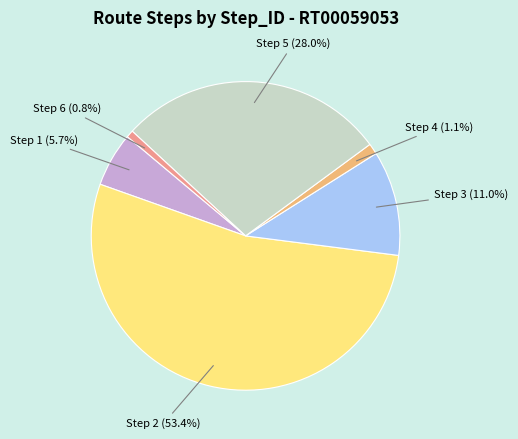

Does any single category account for the majority?

Yes